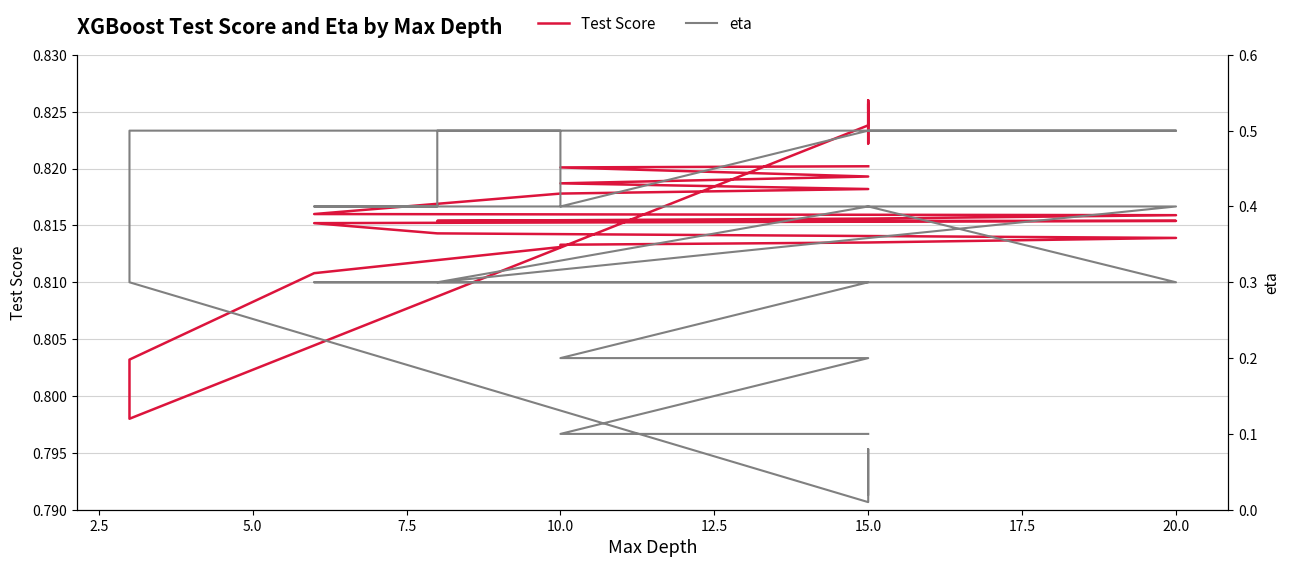

In eta, how many points are higher than both neighbors (excluding endpoints)?

2